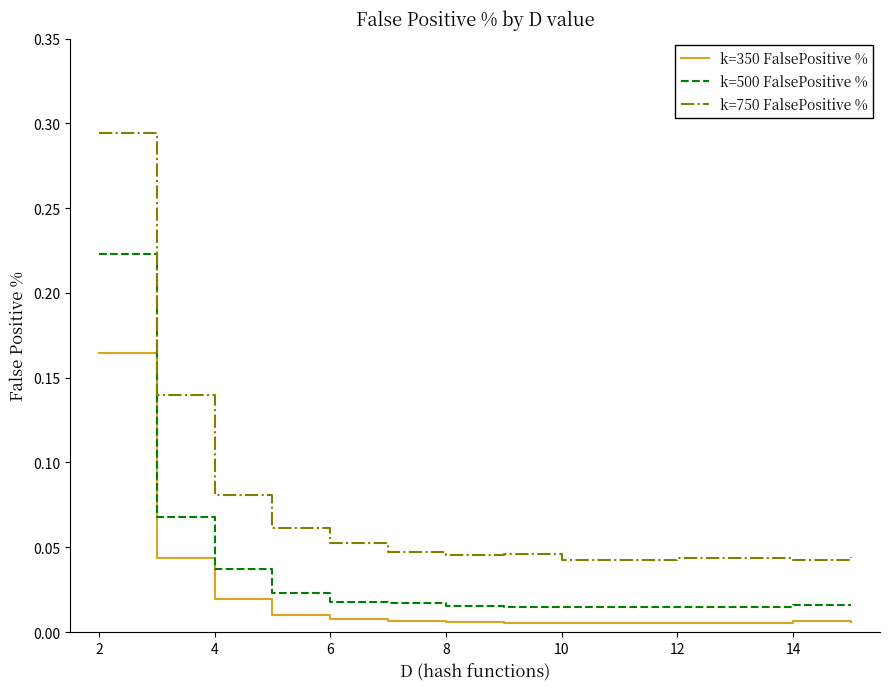

True or false: k=750 FalsePositive % and k=350 FalsePositive % intersect in this chart.

False